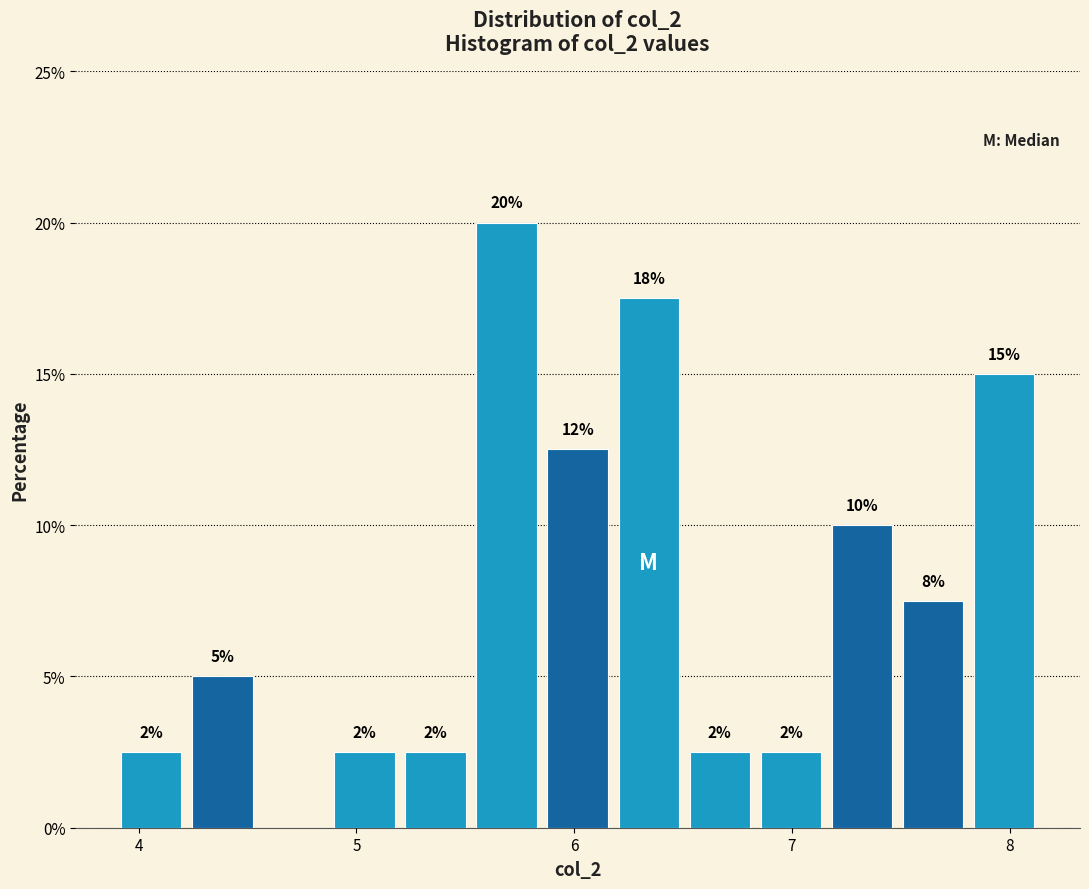

Around what value on the x-axis is the tallest bar? Give the approximate position of its centre, as read against the axis.

5.7